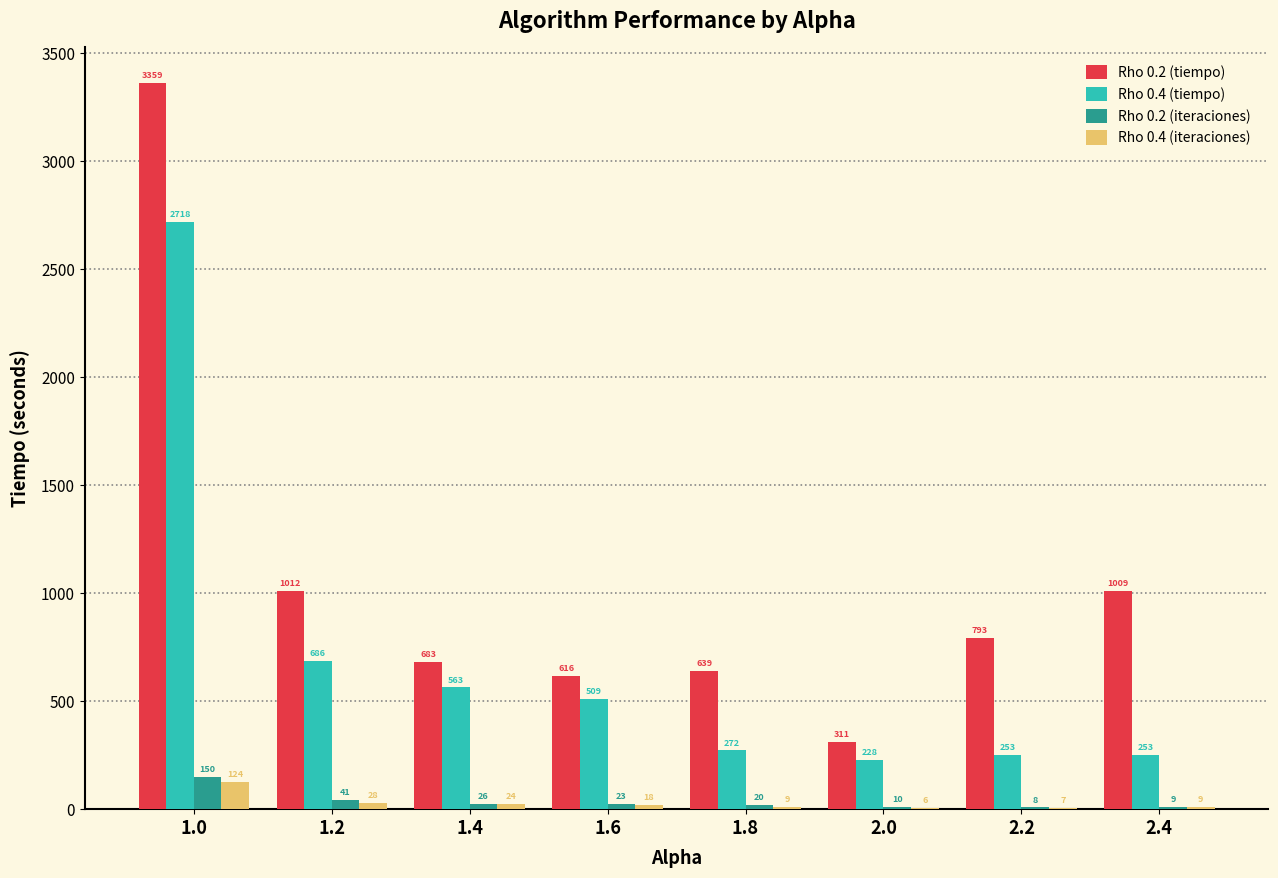

Which label corresponds to the largest value in the chart?

1.0